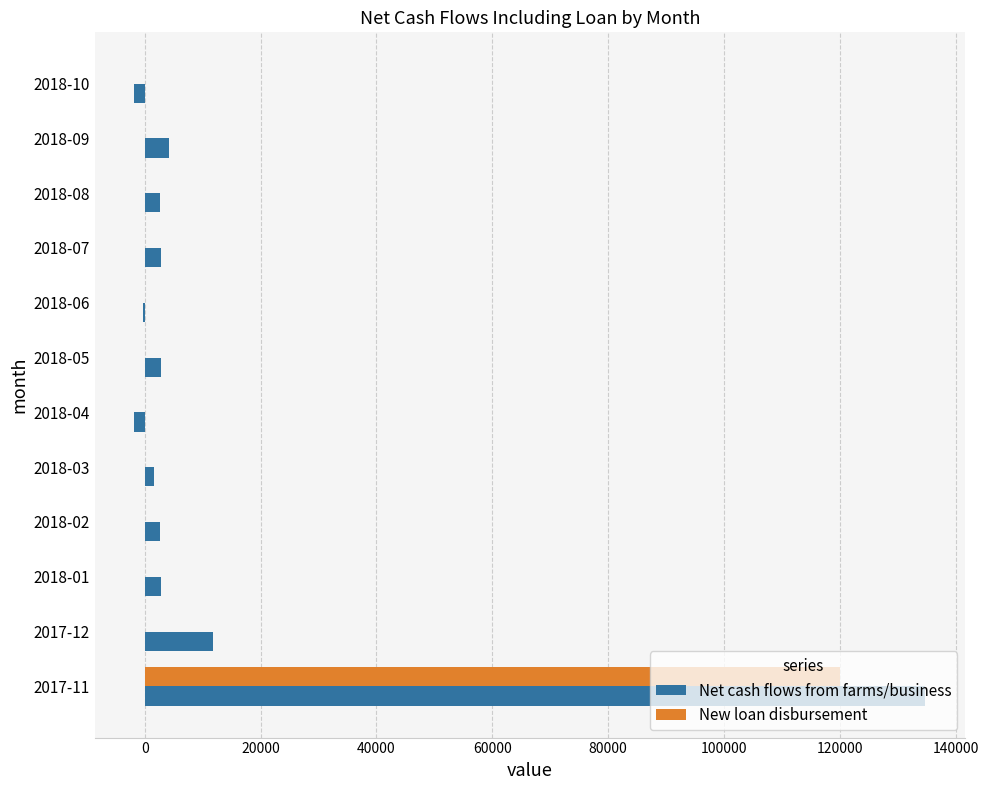

How many data points in Net cash flows from farms/business are above 2742?

6